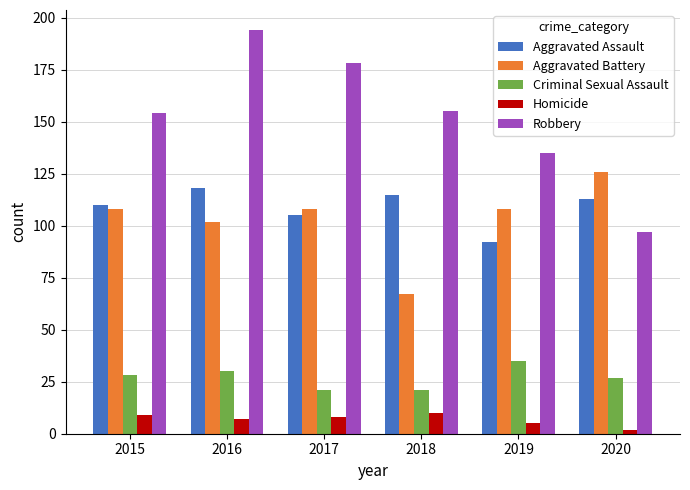

What is the smallest value displayed?

2